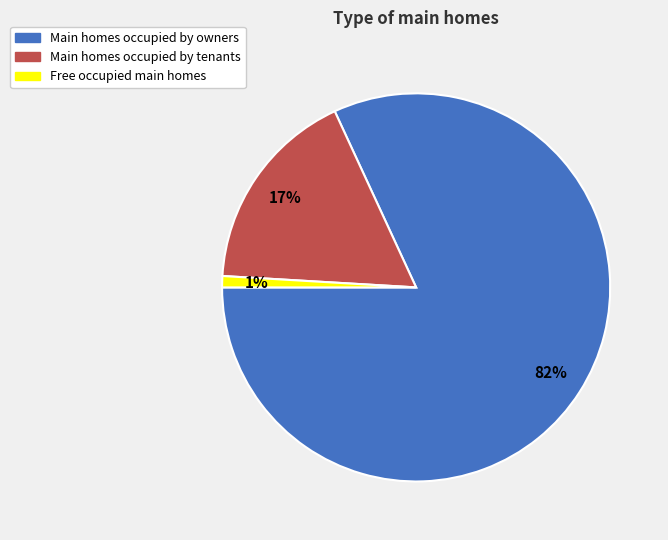

Which category has the smallest portion of the pie?

Free occupied main homes